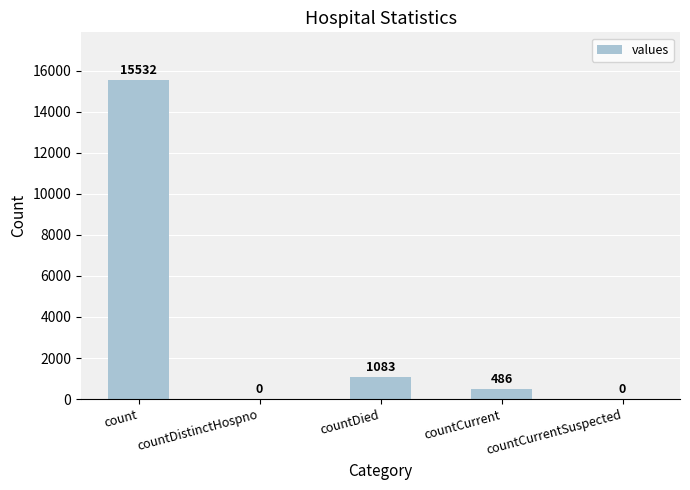

What is the sum of the values at count and countCurrent?

16018